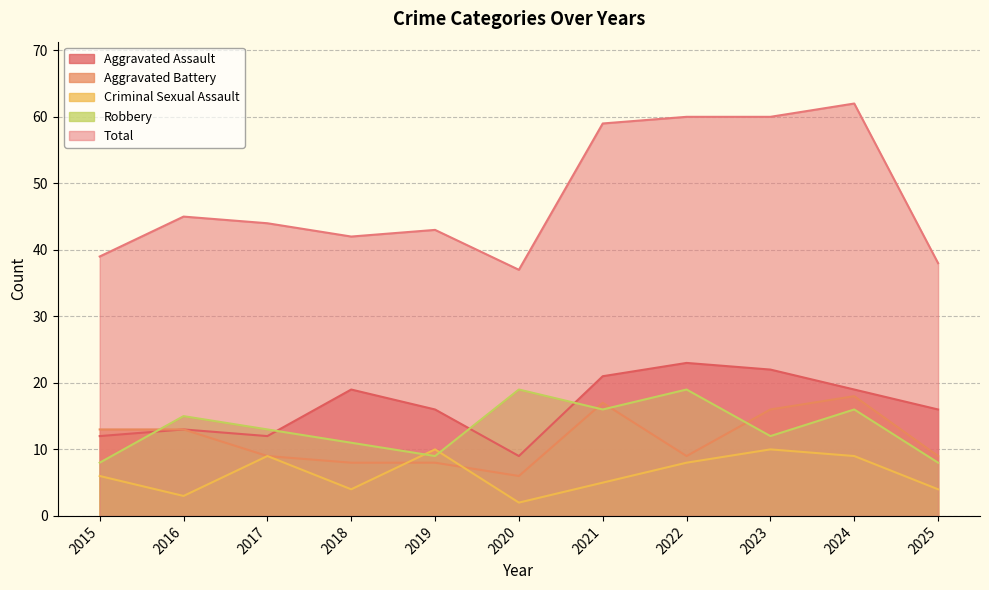

The Robbery series shows 9 at 2016. True or false?

False